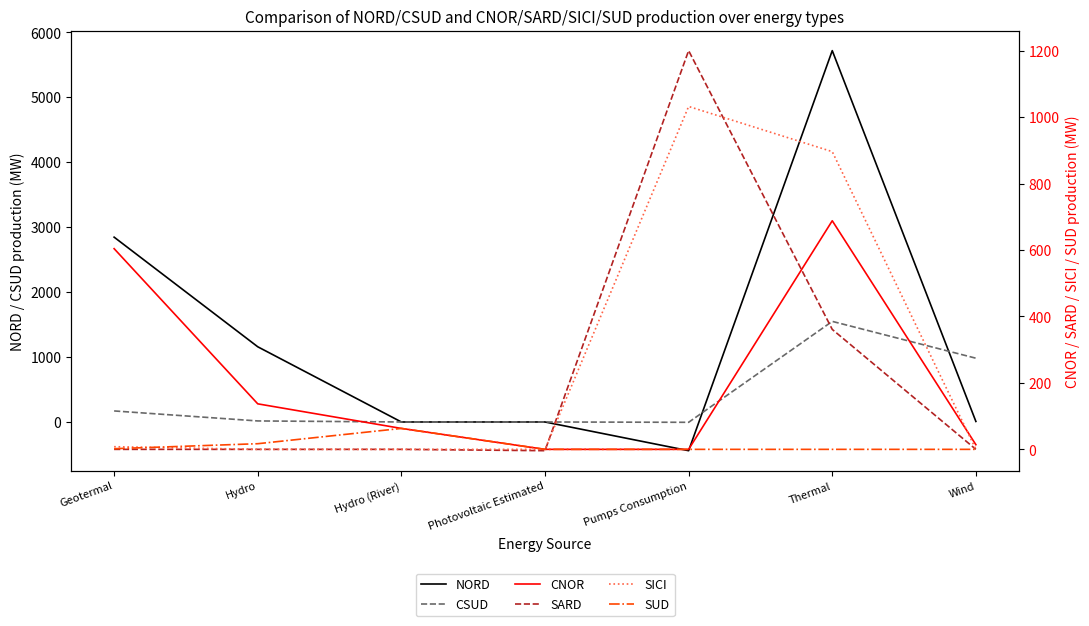

Reading left to right, what are all the values shown in this chart?

NORD: Geotermal=2846	Hydro=1158	Hydro (River)=0	Photovoltaic Estimated=0	Pumps Consumption=-442	Thermal=5718	Wind=8
CSUD: Geotermal=170	Hydro=16	Hydro (River)=0	Photovoltaic Estimated=0	Pumps Consumption=-5	Thermal=1549	Wind=982
CNOR: Geotermal=604	Hydro=137	Hydro (River)=63	Photovoltaic Estimated=0	Pumps Consumption=0	Thermal=688	Wind=14
SARD: Geotermal=0	Hydro=0	Hydro (River)=0	Photovoltaic Estimated=-4	Pumps Consumption=1200	Thermal=361	Wind=0
SICI: Geotermal=8	Hydro=0	Hydro (River)=0	Photovoltaic Estimated=0	Pumps Consumption=1032	Thermal=896	Wind=0
SUD: Geotermal=2	Hydro=17	Hydro (River)=63	Photovoltaic Estimated=0	Pumps Consumption=0	Thermal=0	Wind=0